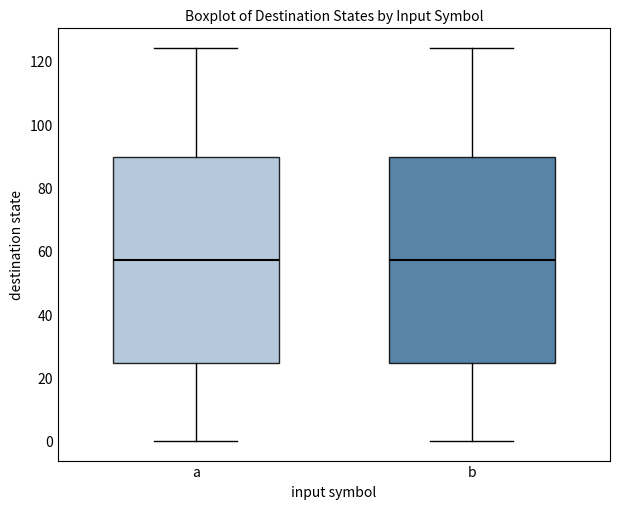

Where does the median line of the box for b sit on the y-axis? The values are not printed on the chart, so give them approximately, as read against the axis.

58